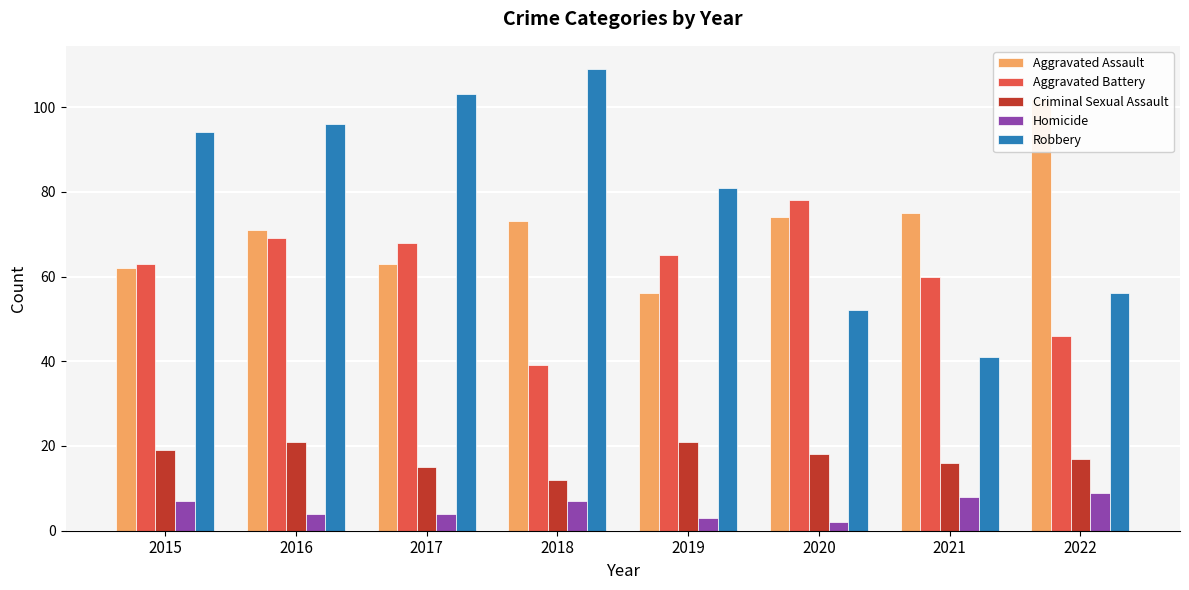

Between 2016 and 2022, which series saw the biggest shift?

Robbery